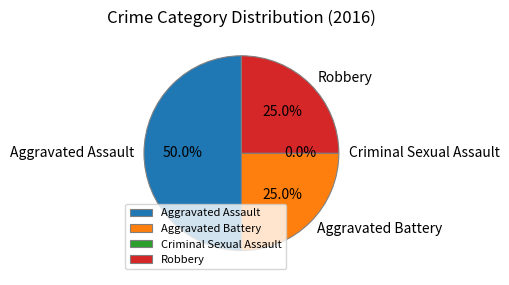

What is the change in value from Aggravated Assault to Criminal Sexual Assault?

-2